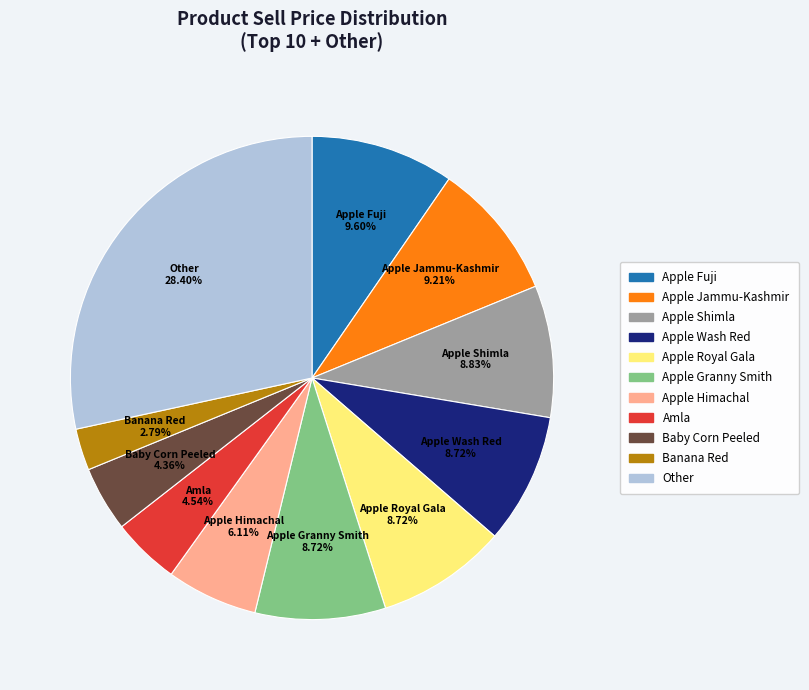

Combined, do Apple Himachal and Apple Fuji account for over 50%?

No